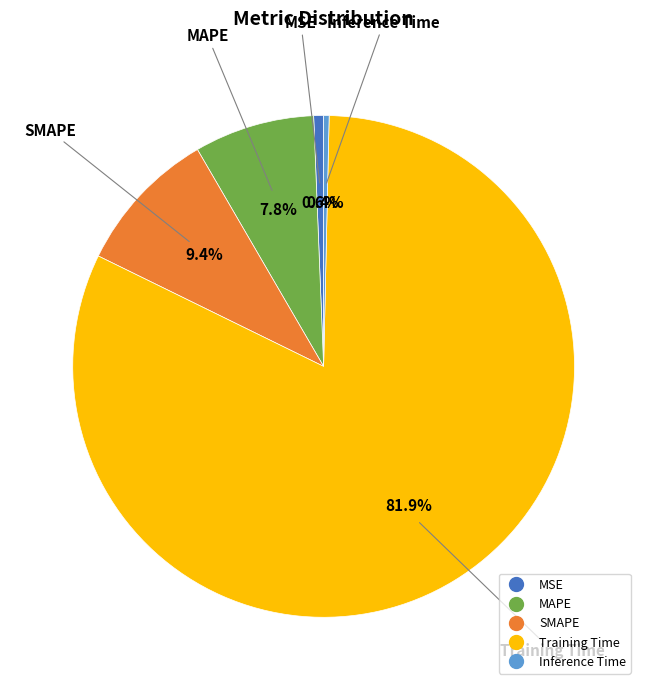

The Training Time slice represents 95% of the pie. True or false?

False